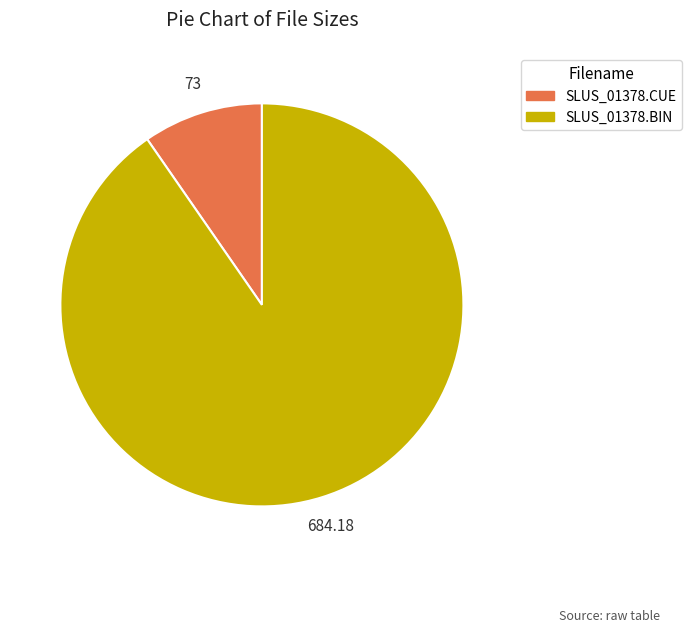

Rank the categories by value from highest to lowest.

SLUS_01378.BIN, SLUS_01378.CUE